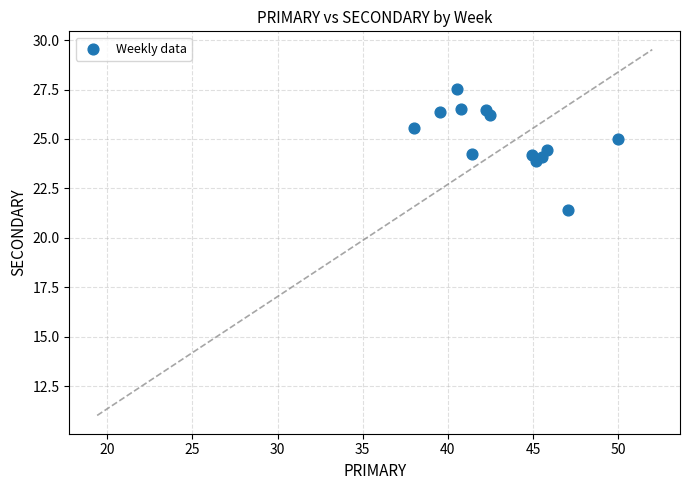

What is the range of X values (max minus min)?

12.0